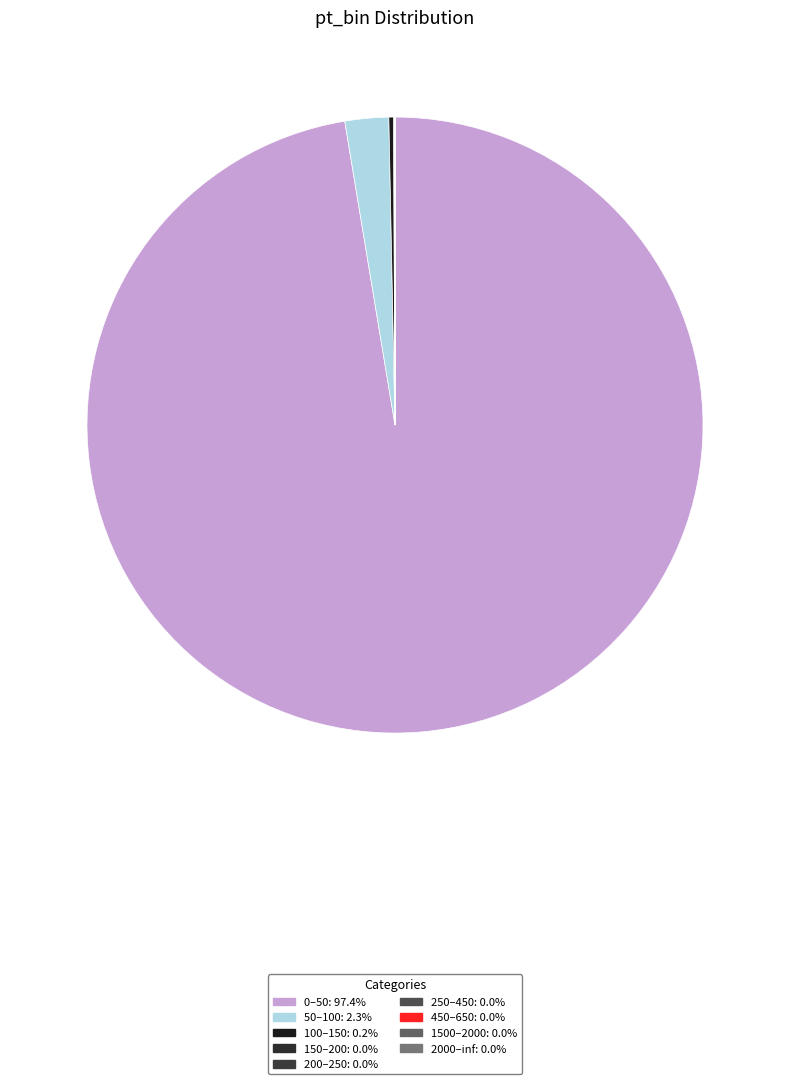

Is it true that 150–200 is 7% of the pie?

False